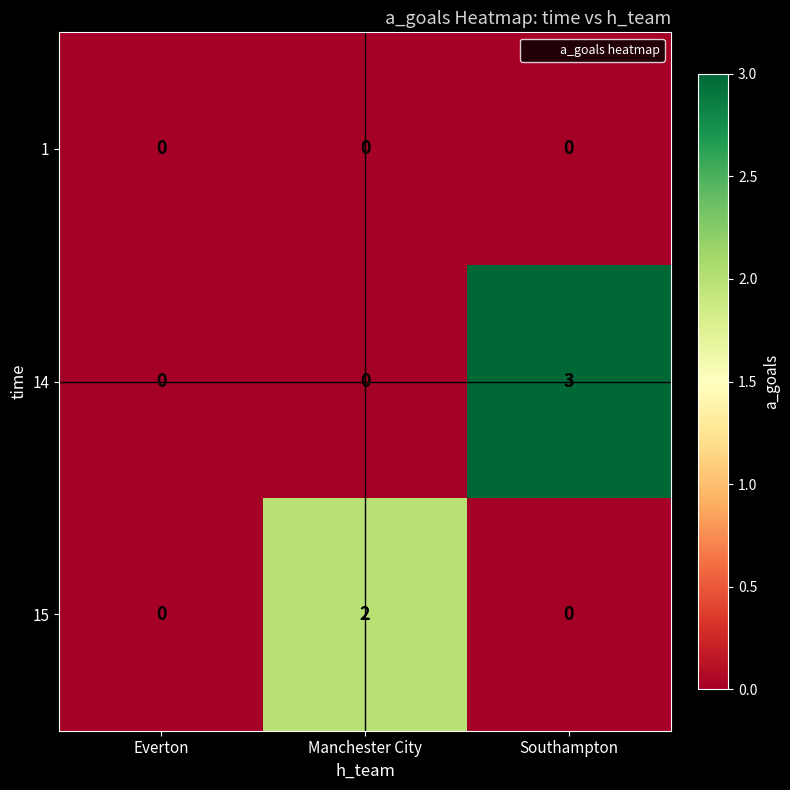

Reading left to right, list all the values displayed in this chart.

1: Everton=0	Manchester City=0	Southampton=0
14: Everton=0	Manchester City=0	Southampton=3
15: Everton=0	Manchester City=2	Southampton=0